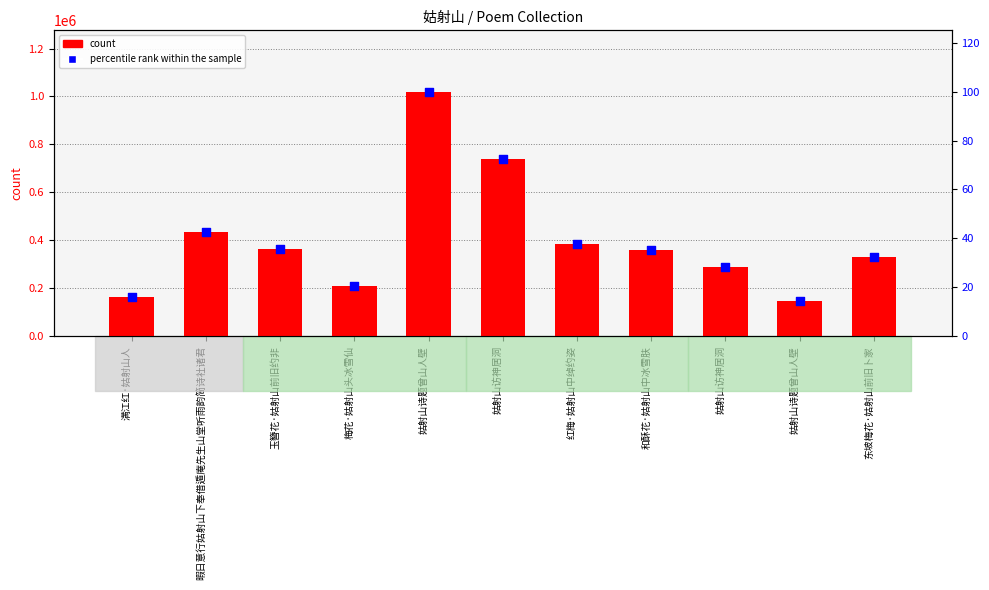

What are all the series names shown in the legend?

count, percentile rank within the sample